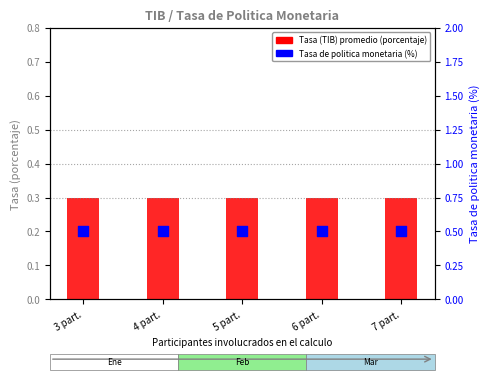

Which series contains the highest Y value?

Tasa de politica monetaria (porcentaje)